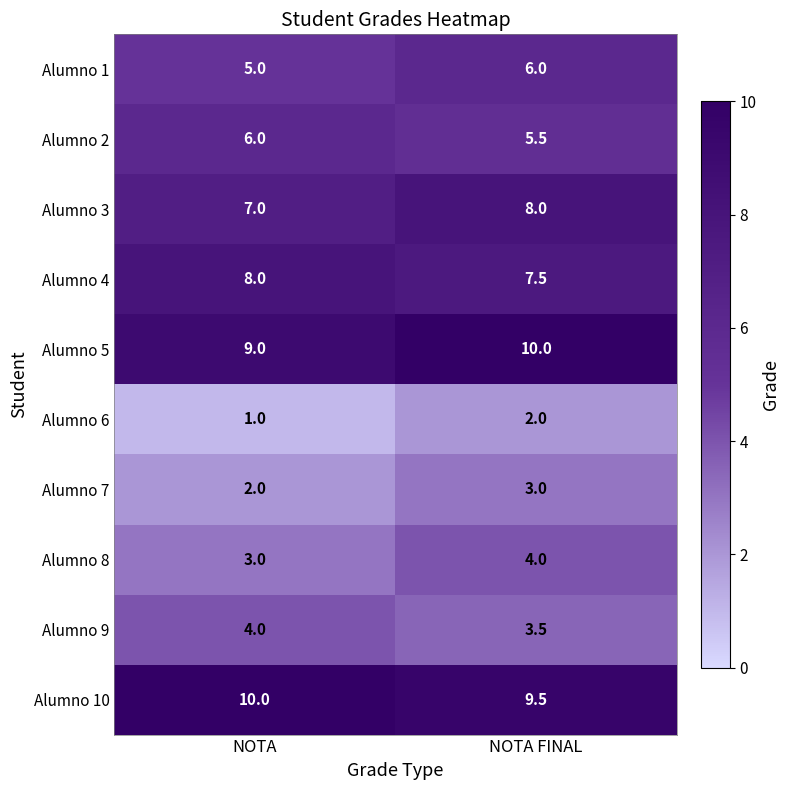

The value of Alumno 8 at NOTA is 4.4. True or false?

False